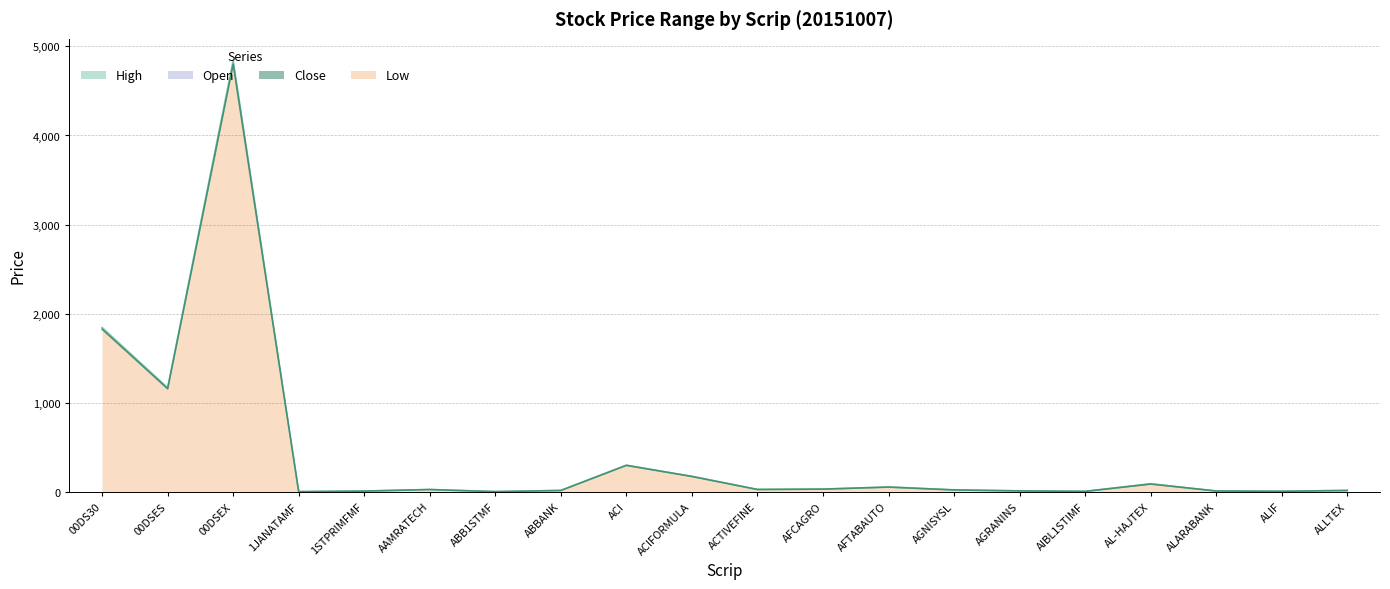

Rank the series at ACTIVEFINE from lowest to highest value.

Low, High